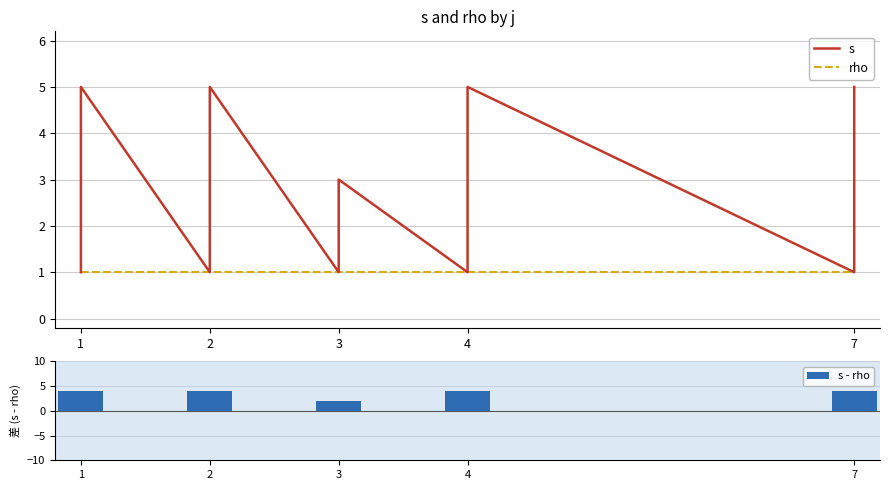

At which category is the sum across all series the highest?

7